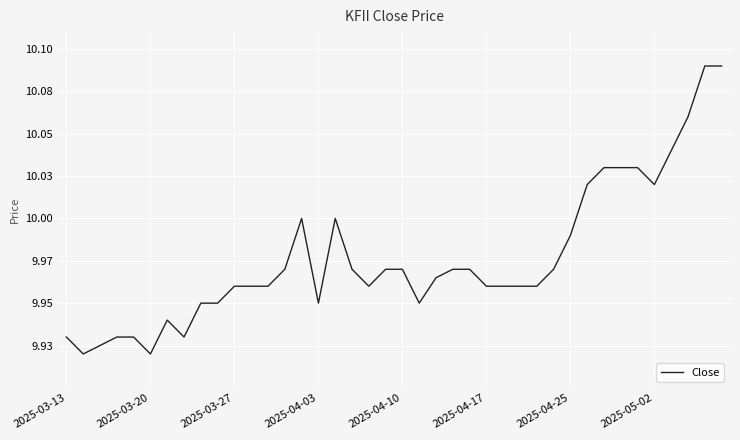

Reading right to left, what are all the values shown in this chart?

10.1	10.1	10.1	10.0	10.0	10.0	10.0	10.0	10.0	10.0	10.0	10.0	10.0	10.0	10.0	10.0	10.0	10.0	9.9	10.0	10.0	10.0	10.0	10.0	9.9	10.0	10.0	10.0	10.0	10.0	9.9	9.9	9.9	9.9	9.9	9.9	9.9	9.9	9.9	9.9